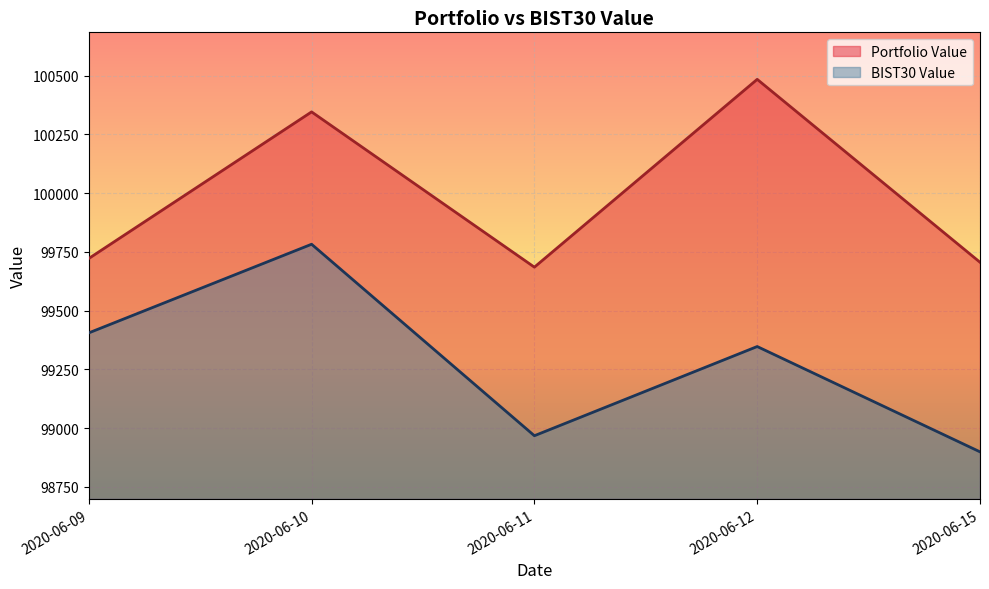

Which category has the lowest value in the Portfolio Value series?

2020-06-11